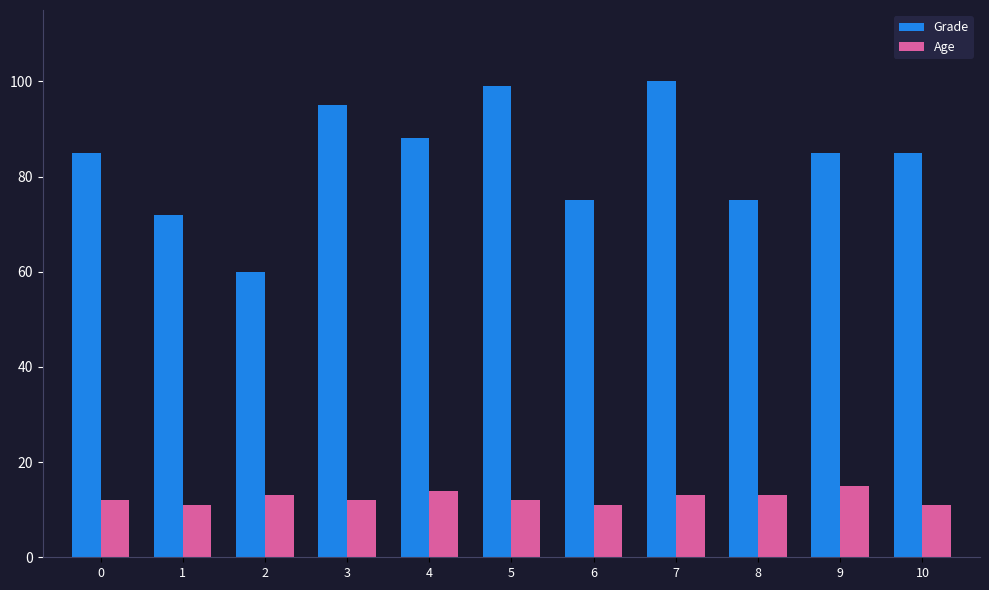

At how many categories does at least one series exceed 80?

7